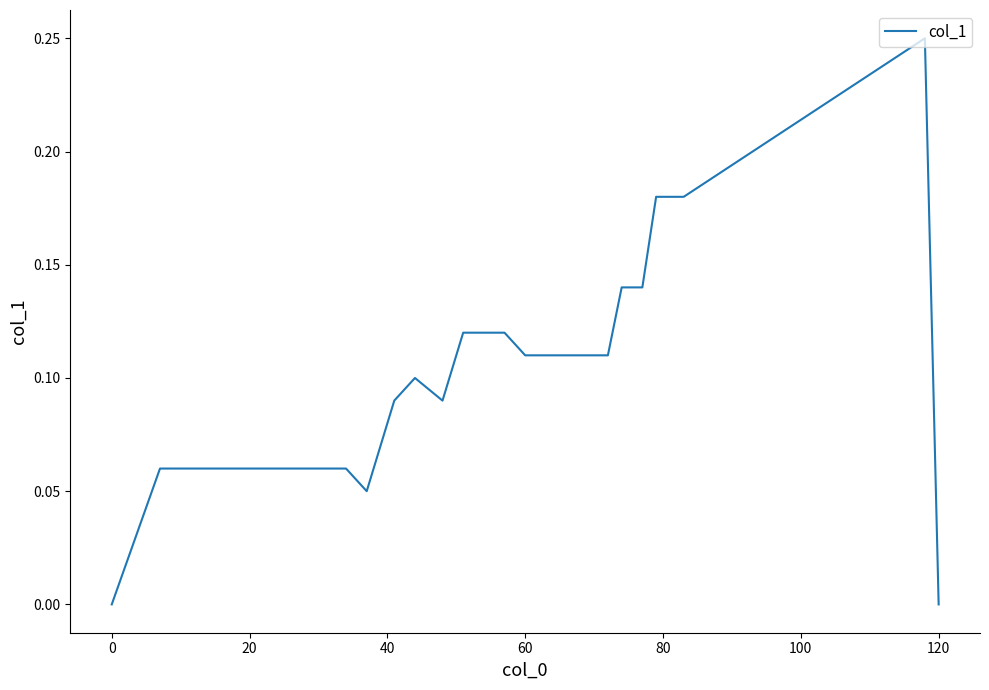

The value at 0 is -0.1. True or false?

False